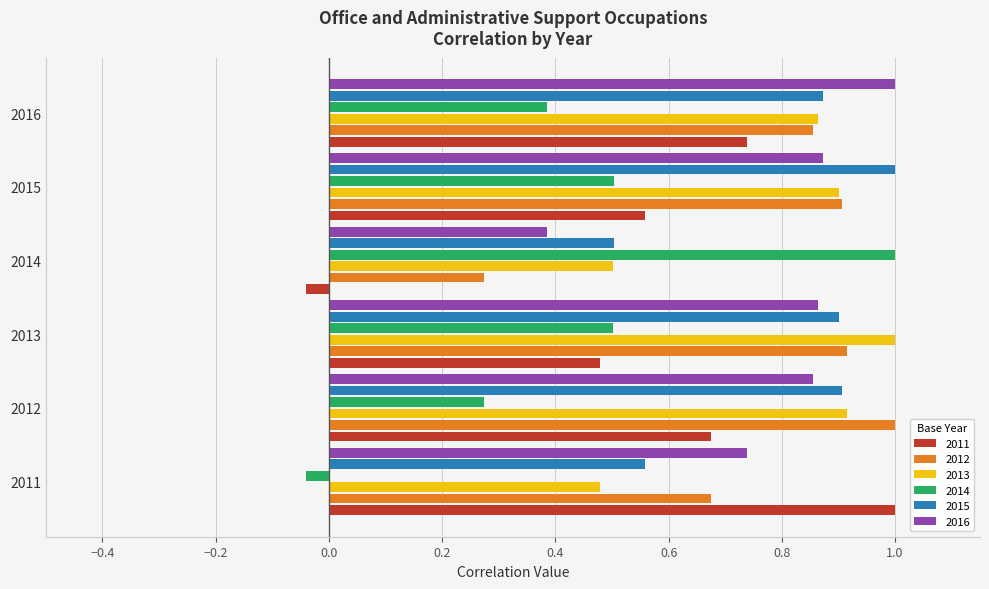

What is the total value across all series at 2014?

2.6